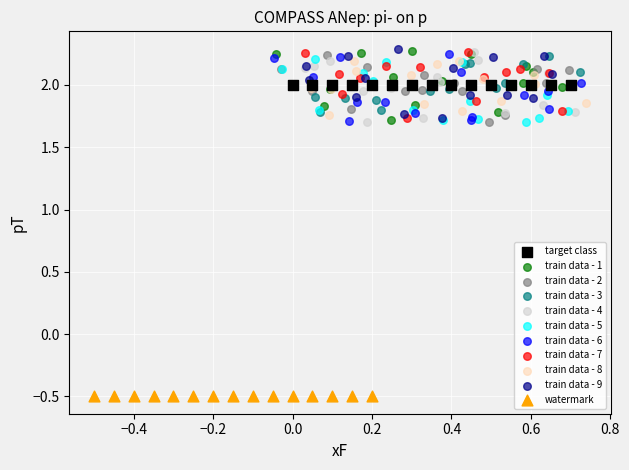

Which series reaches the minimum Y coordinate?

watermark